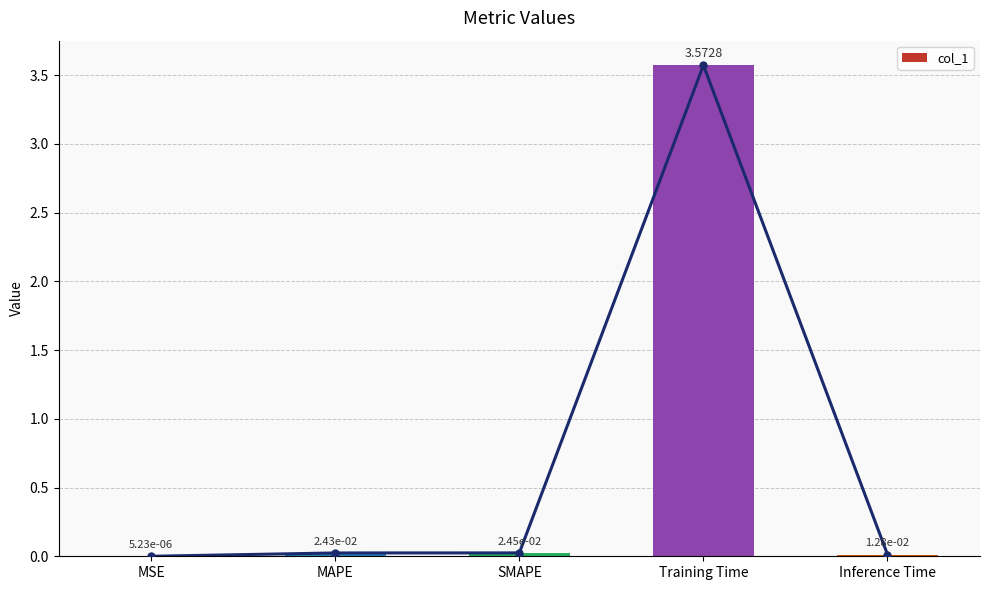

What is the maximum value shown in the chart?

3.6